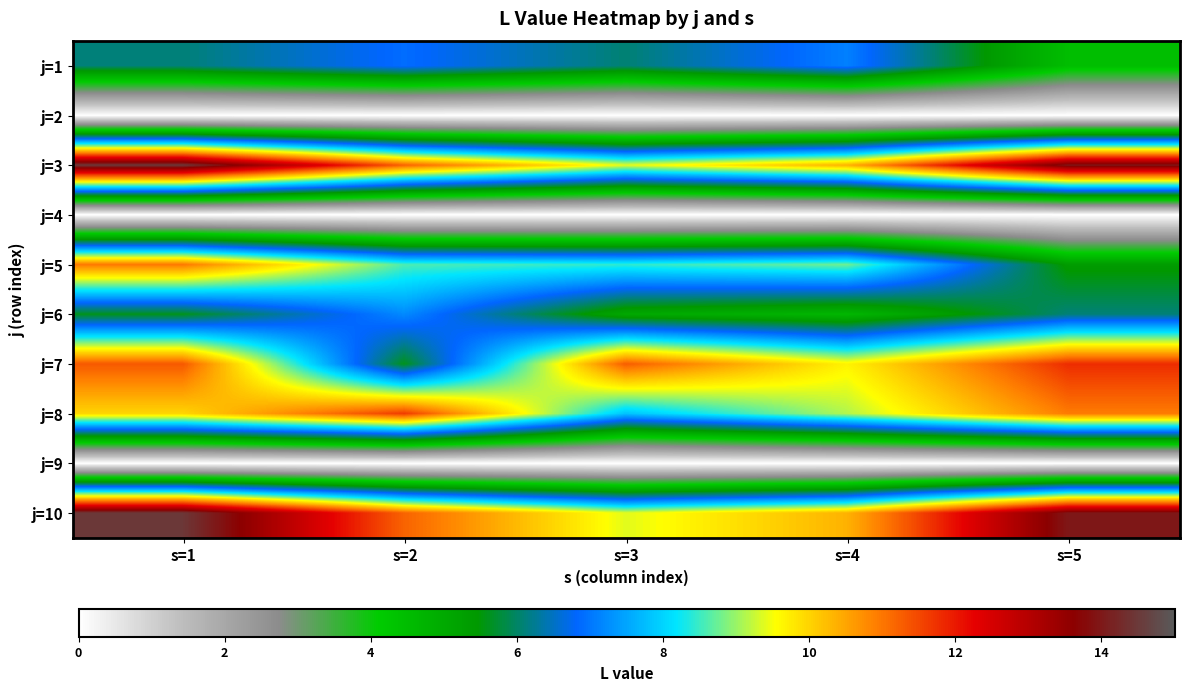

How many series are shown in this chart?

10